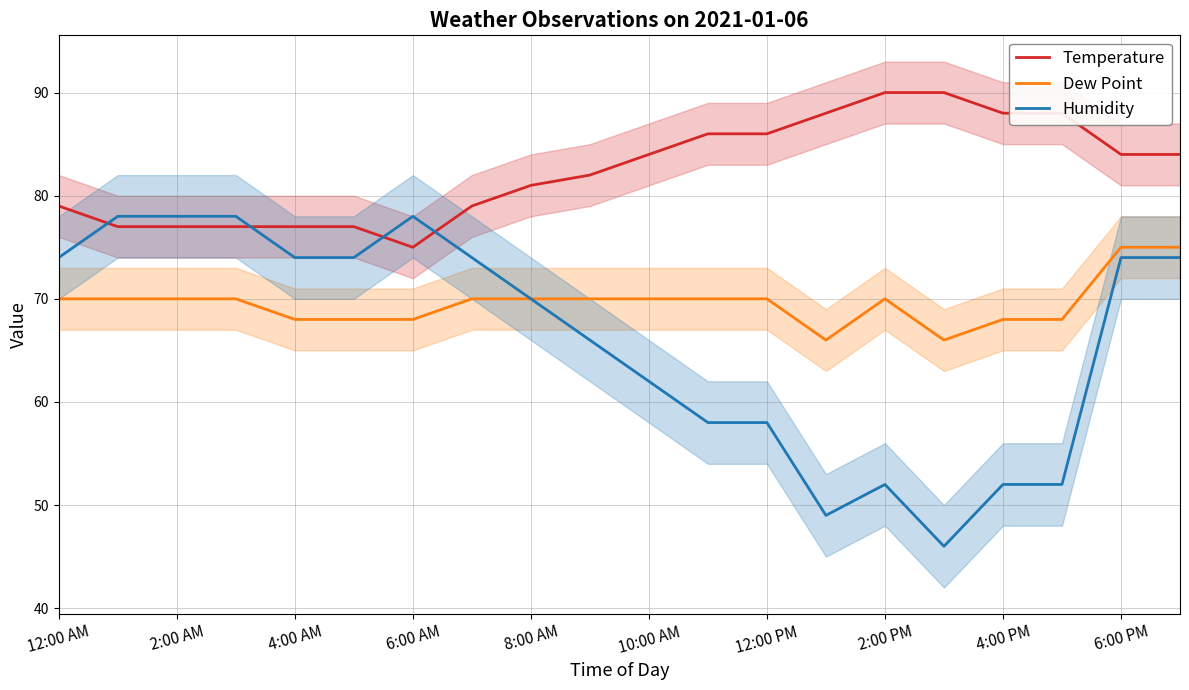

Which series has the largest total across all categories?

Temperature